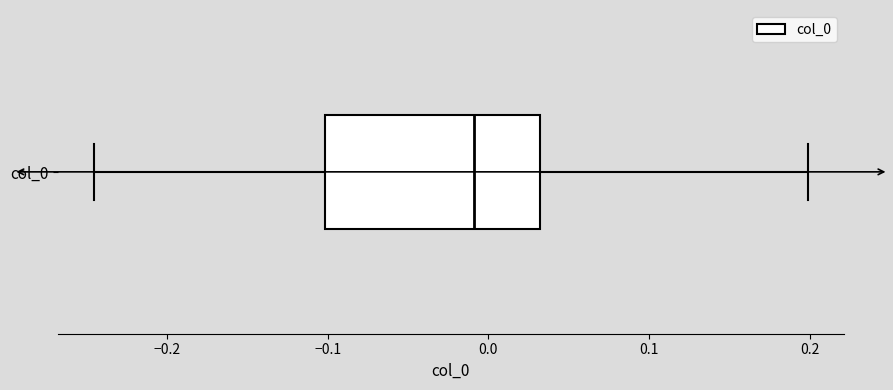

Where does the left whisker of the box for col_0 end on the x-axis? The values are not printed on the chart, so give them approximately, as read against the axis.

-0.25